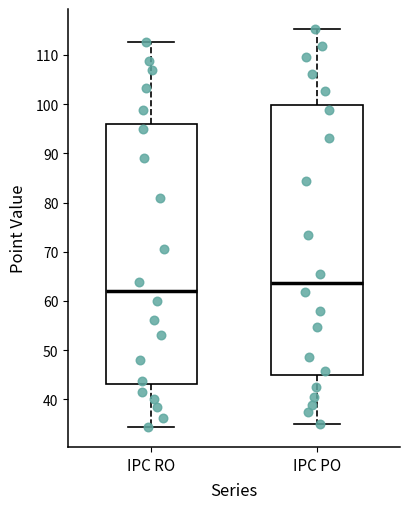

Which box's median line is the highest?

IPC PO